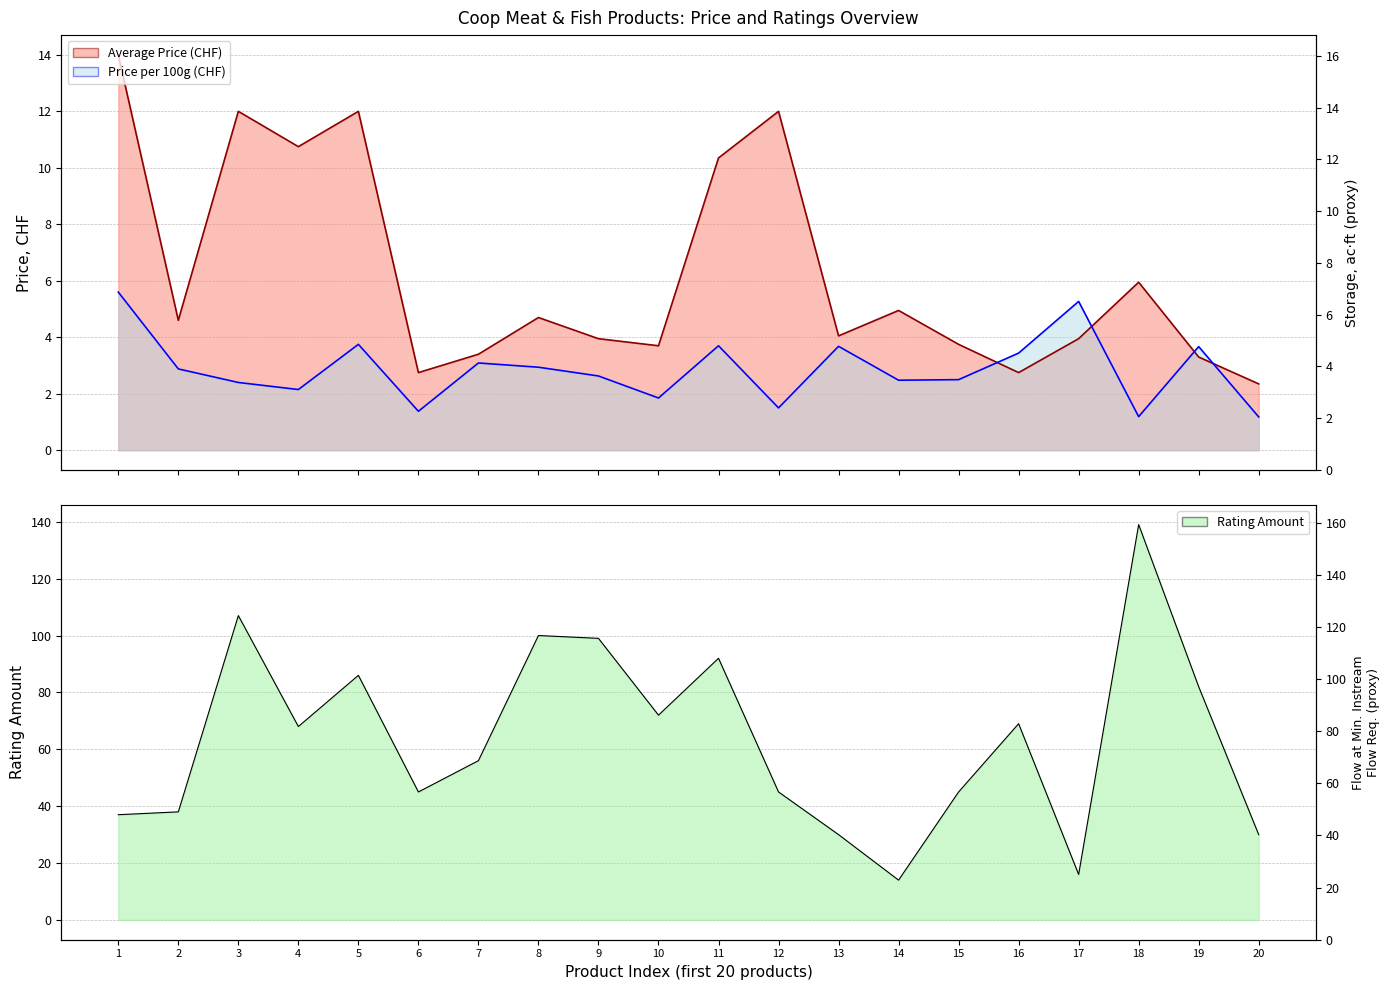

What is the spread (max minus min) of values at 11?

88.3